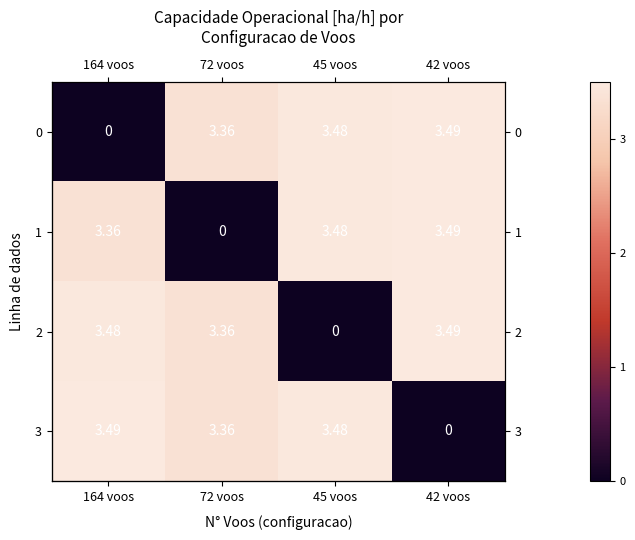

What is the highest value of the 2 series?

3.5